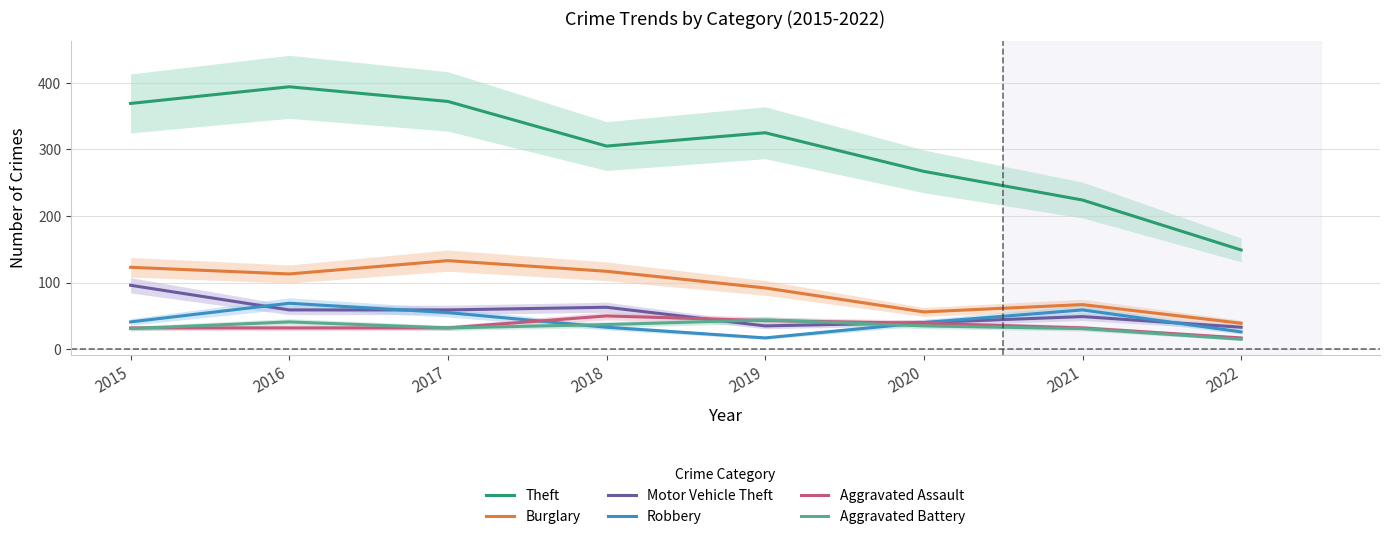

Is the value of Motor Vehicle Theft at 2022 greater than the value of Aggravated Assault at 2021?

Yes